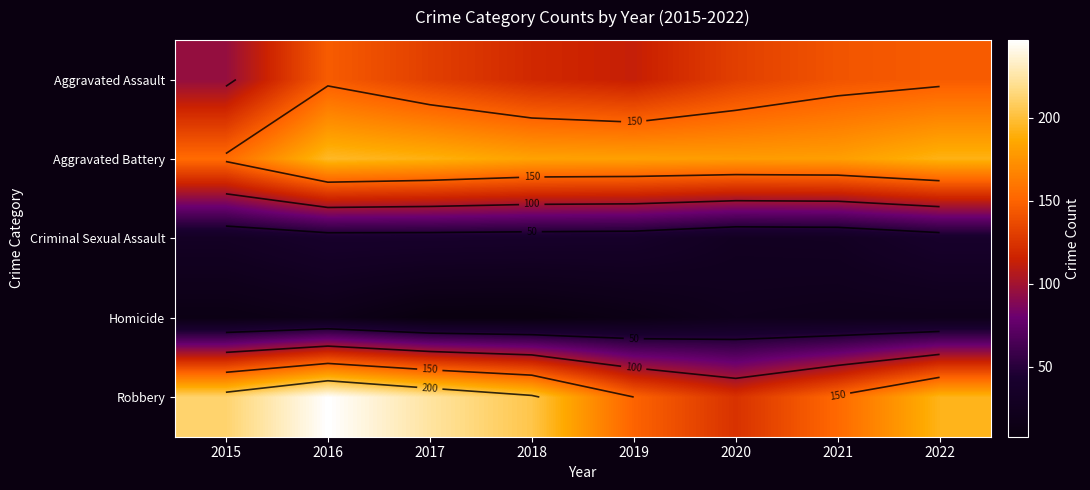

What is the minimum value for Criminal Sexual Assault?

28